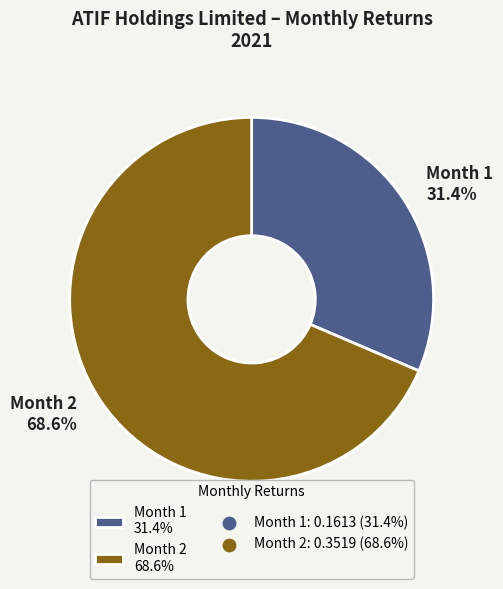

The Month 2 slice represents 69% of the pie. True or false?

True